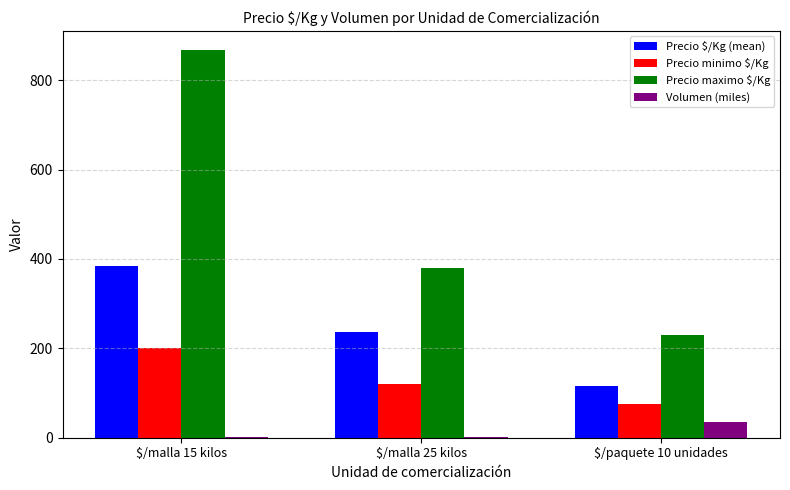

What is the spread (max minus min) of values at $/paquete 10 unidades?

195.0